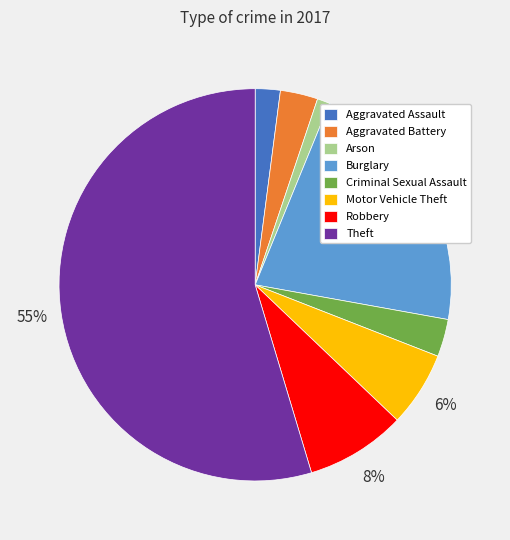

How many segments does this pie chart have?

8